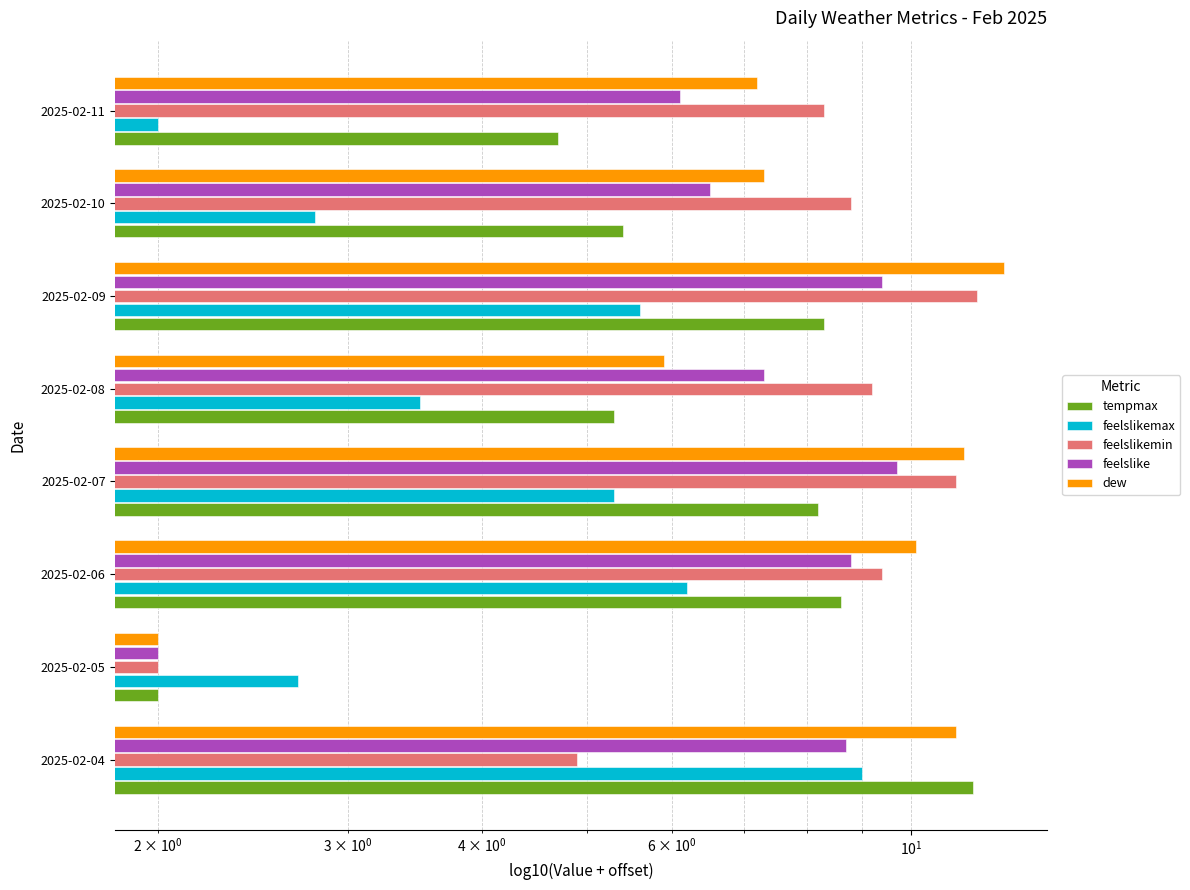

What is the sum of all tempmax values?

53.9